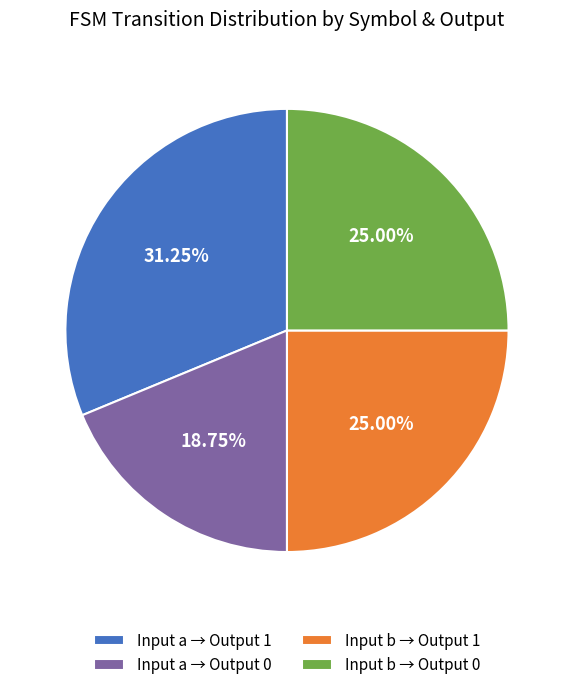

How many slices are in this pie chart?

4